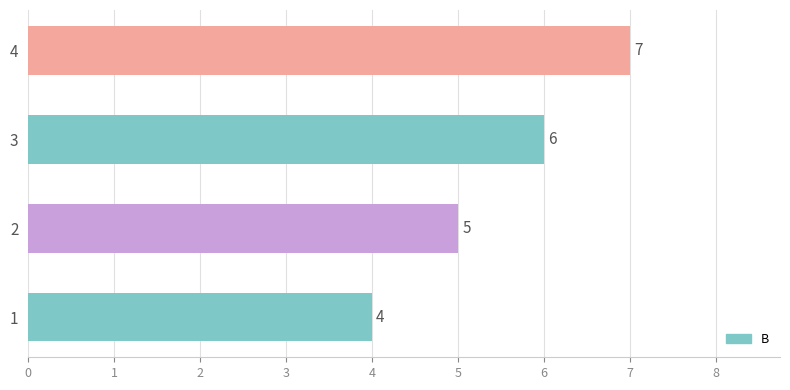

At which category does the chart reach its peak across all series?

4